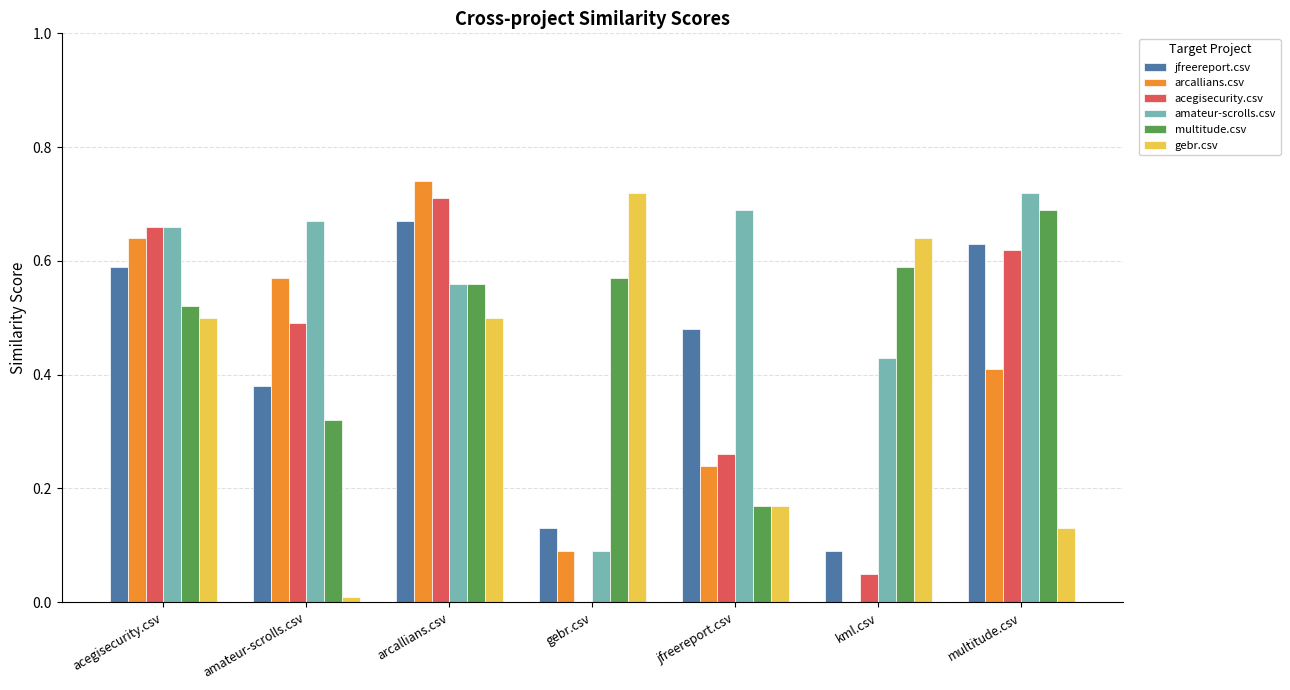

What are all the series names shown in the legend?

jfreereport.csv, arcallians.csv, acegisecurity.csv, amateur-scrolls.csv, multitude.csv, gebr.csv